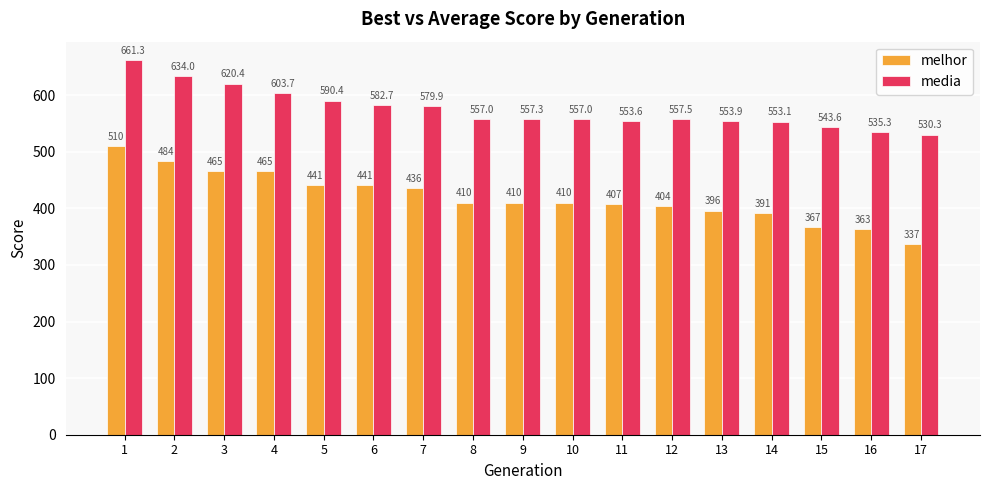

How many series are shown in this chart?

2